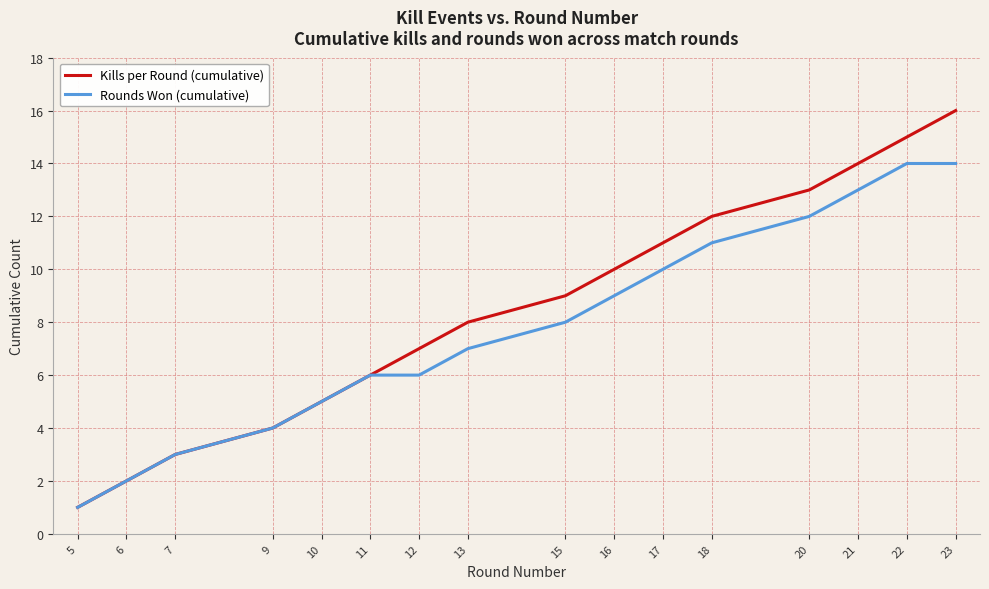

Is the value of Kills per Round (cumulative) at 20 greater than the value of Rounds Won (cumulative) at 10?

Yes